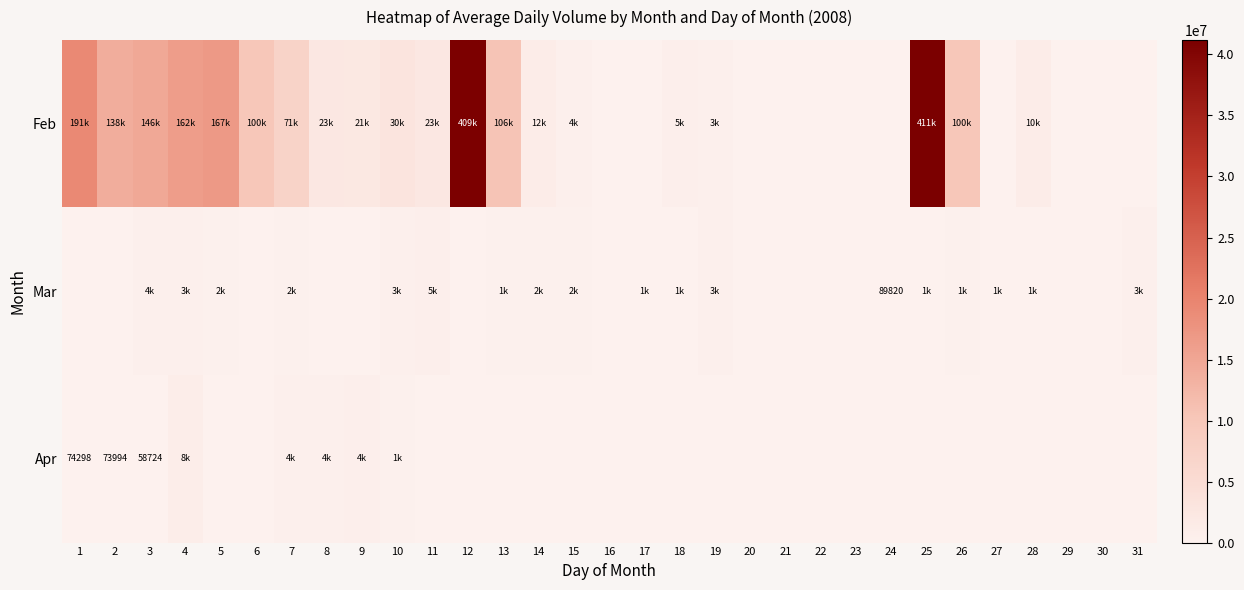

Is it true that Mar equals 36479 at 24?

False